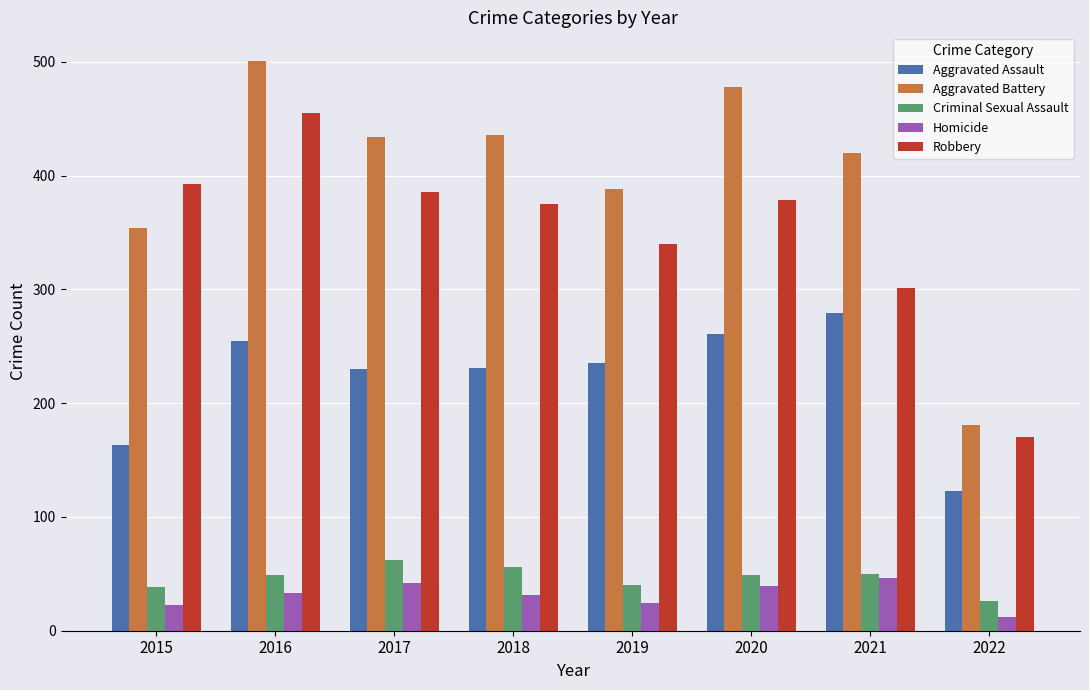

At which category is the sum across all series the highest?

2016